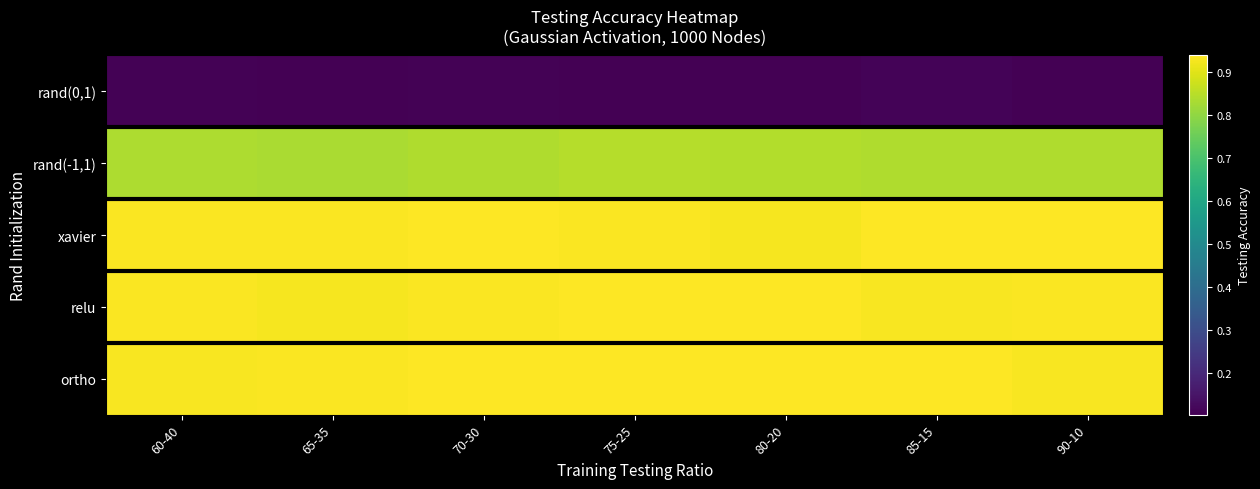

At 70-30, list the series in order from largest to smallest.

ortho, xavier, relu, rand(-1,1), rand(0,1)